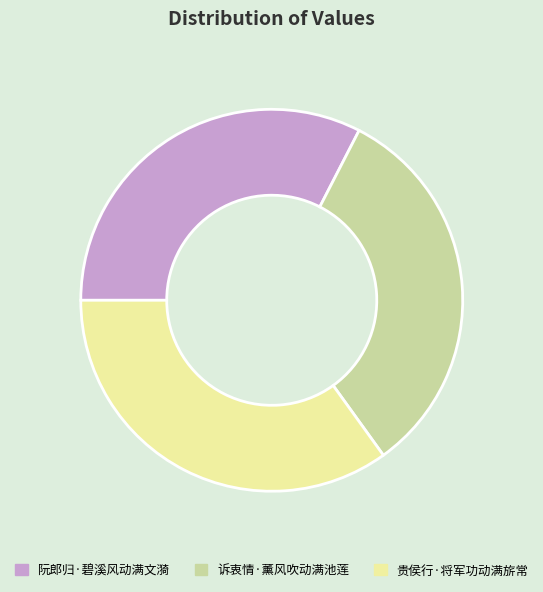

Approximately how many times larger is the value at 贵侯行·将军功动满旂常 compared to 阮郎归·碧溪风动满文漪?

1.1